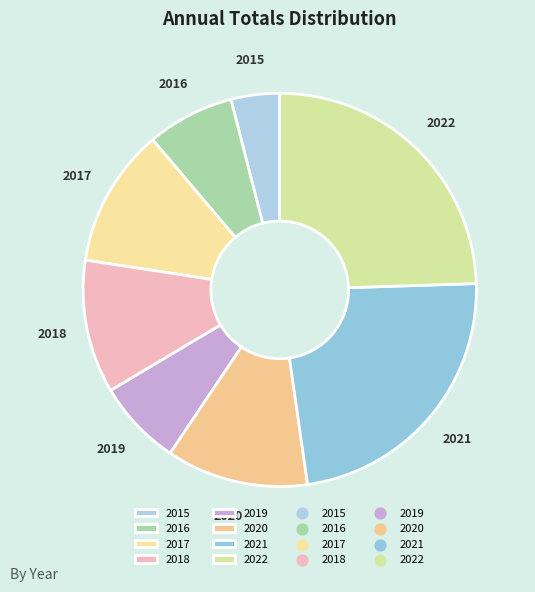

True or false: 2017 accounts for 20% of the total.

False